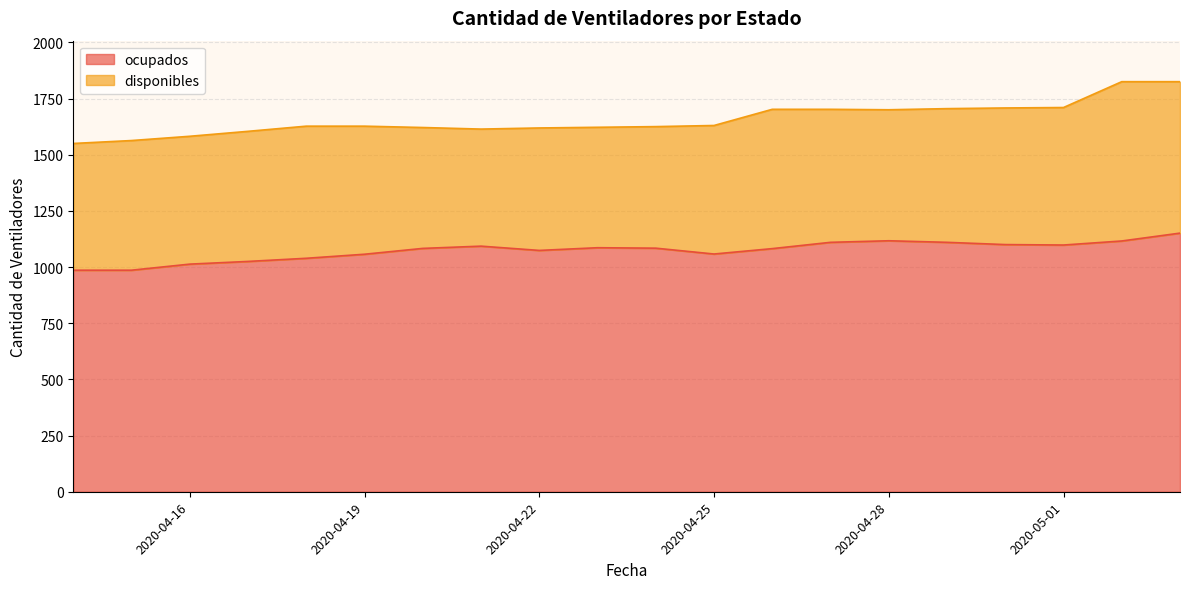

Does the chart have visible grid lines?

Yes